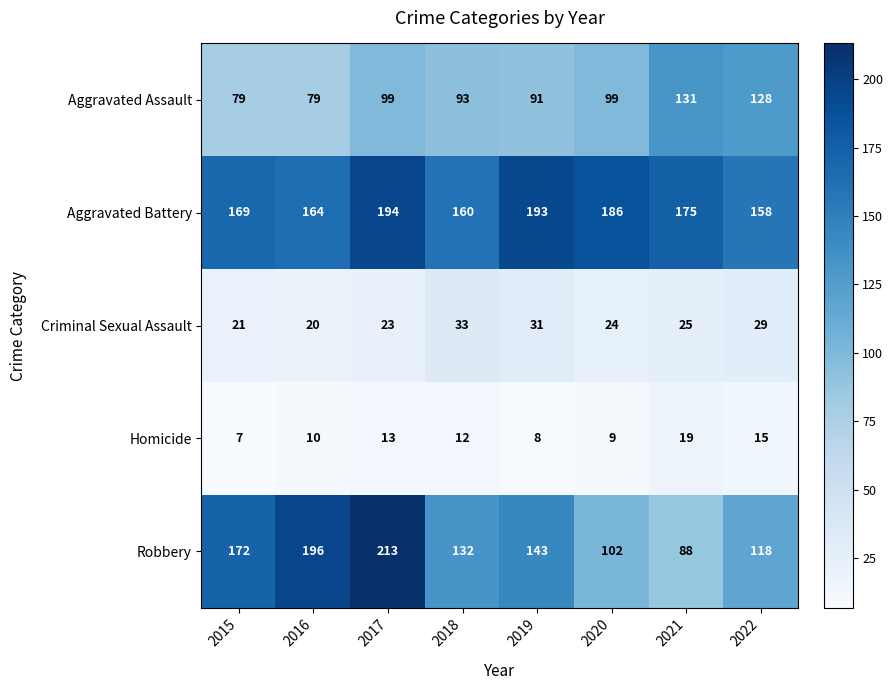

What is the difference between the maximum and minimum values in the Homicide series?

12